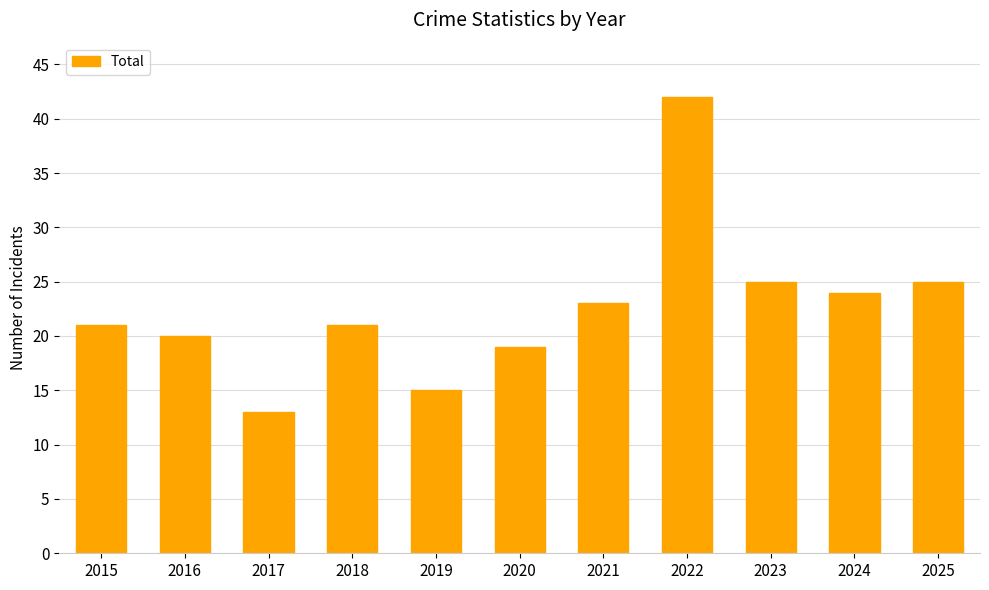

What is the greatest value displayed?

42